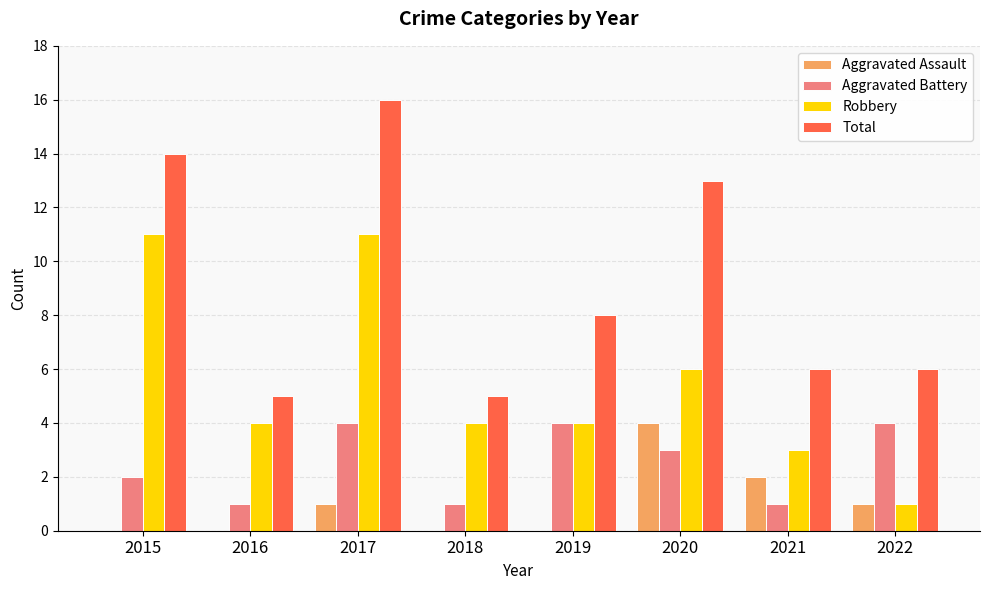

Between 2018 and 2020, which series saw the biggest shift?

Total